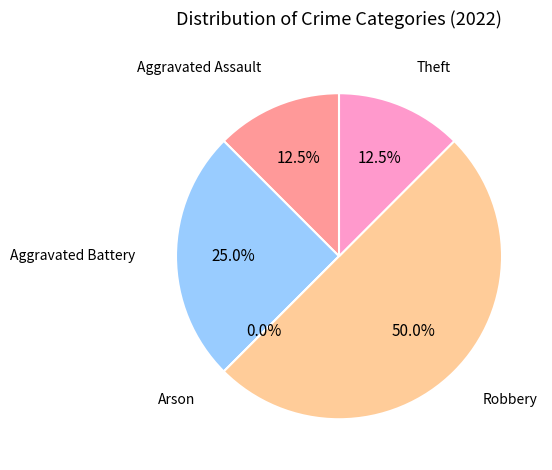

Is Robbery the majority of the pie?

No